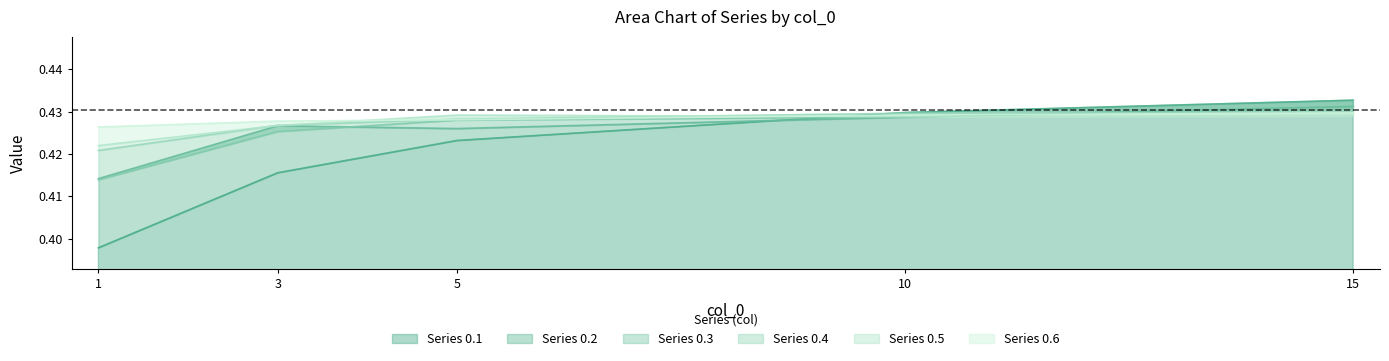

Which label corresponds to the smallest value in the chart?

1